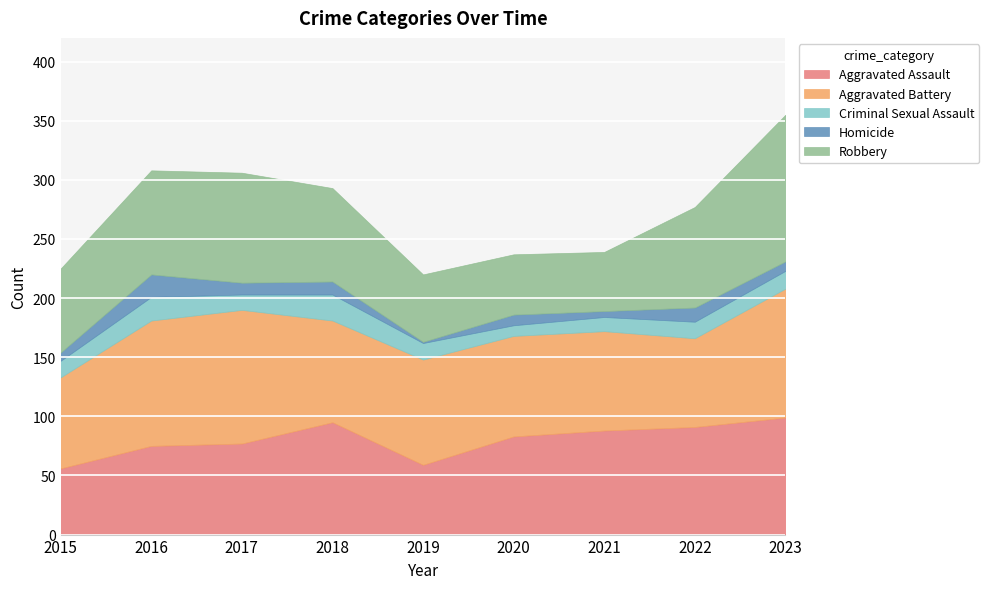

What is the spread (max minus min) of values at 2021?

83